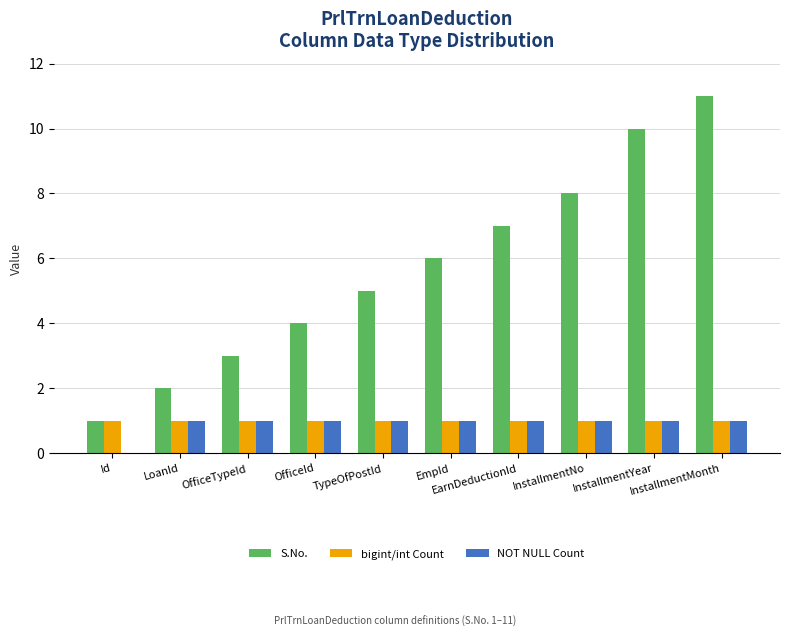

Which series has the largest total across all categories?

S.No.